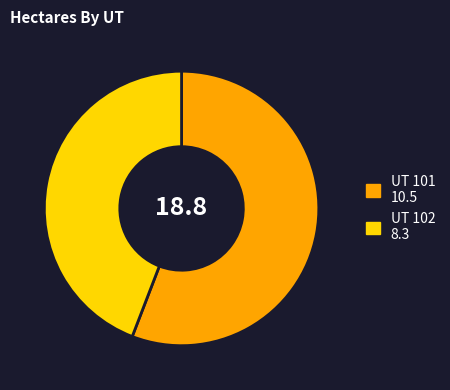

Is the sum of UT 102 8.3 and UT 101 10.5 greater than half?

Yes